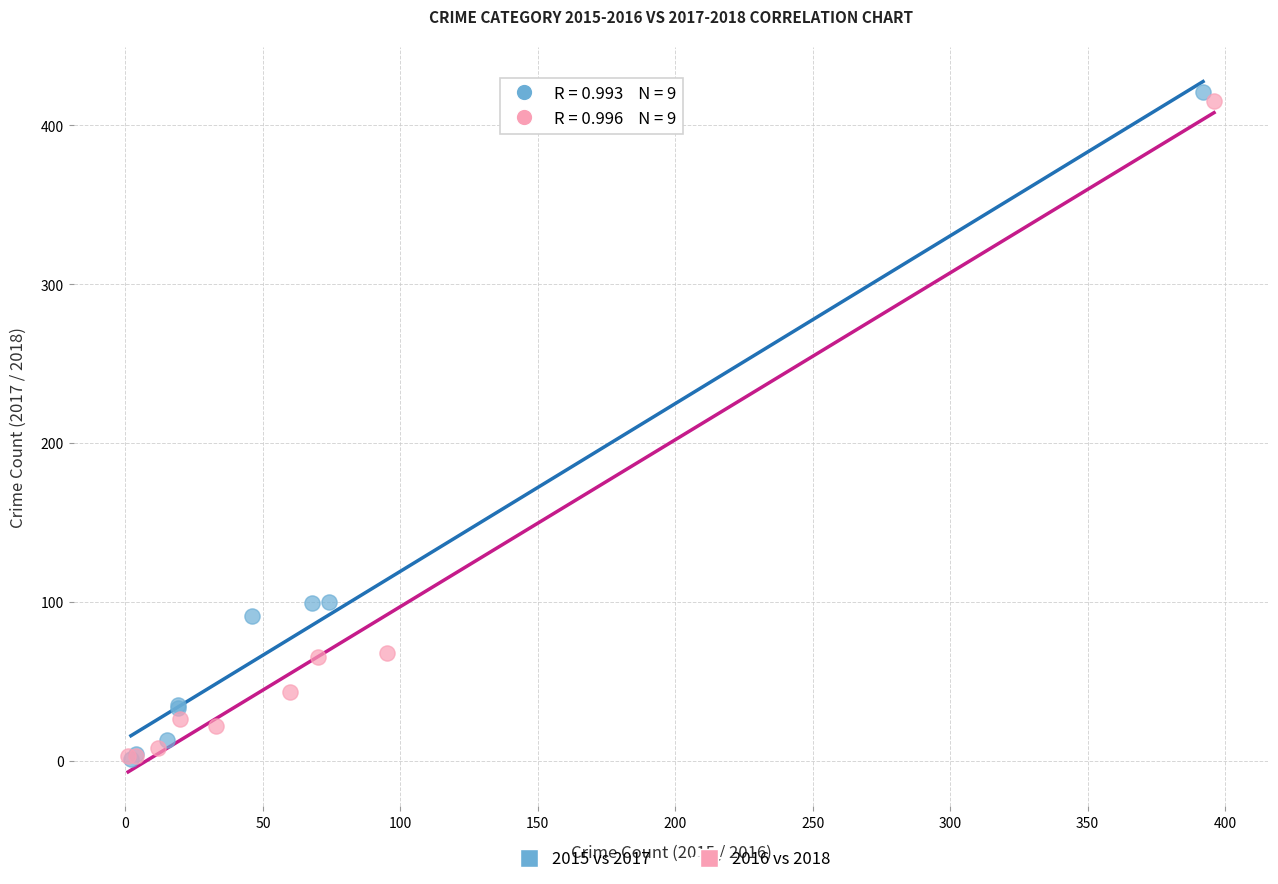

Which series has the widest spread of Y values?

2015 vs 2017